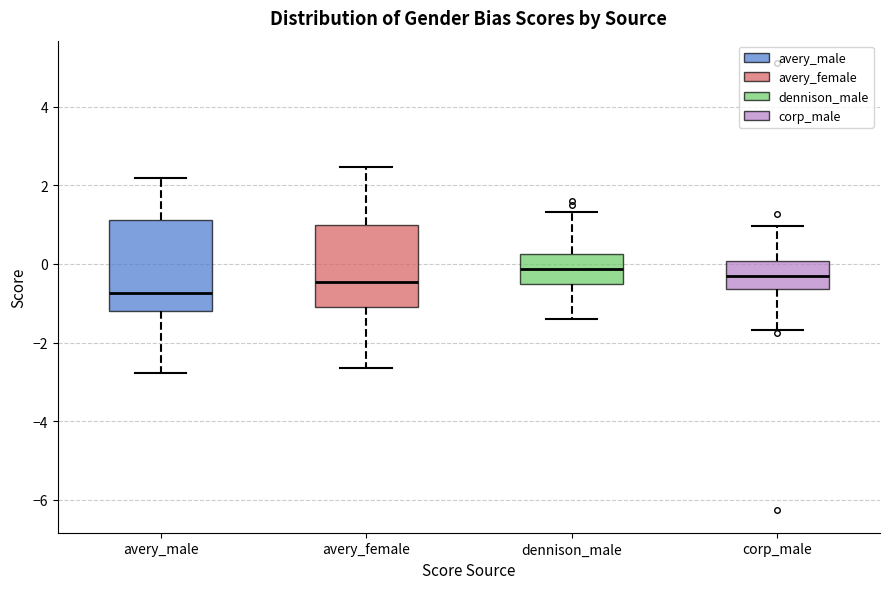

Which box is the tallest, from its lower edge to its upper edge?

avery_male